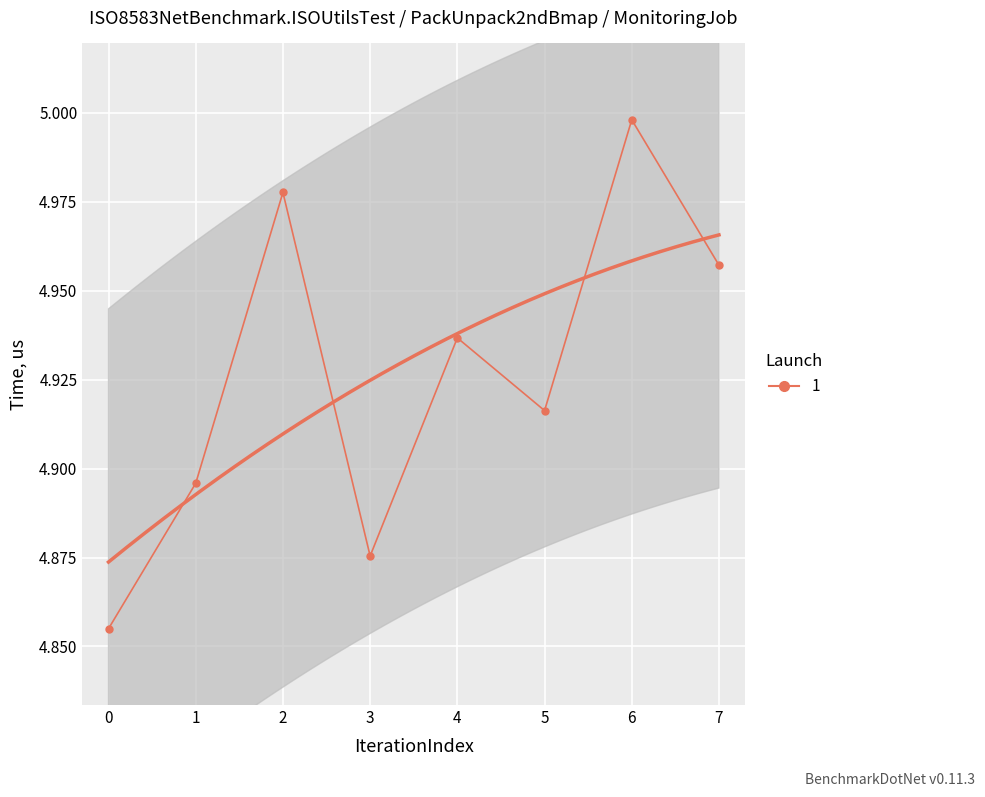

What is the sum of the values at 6 and 4?

9.9